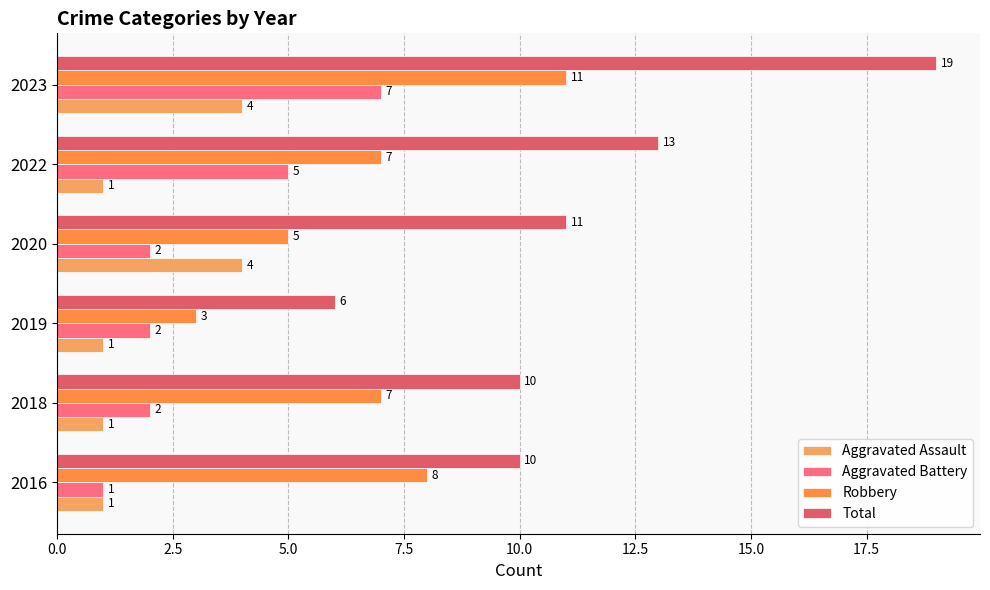

How many values in the Aggravated Battery series are below 2?

1